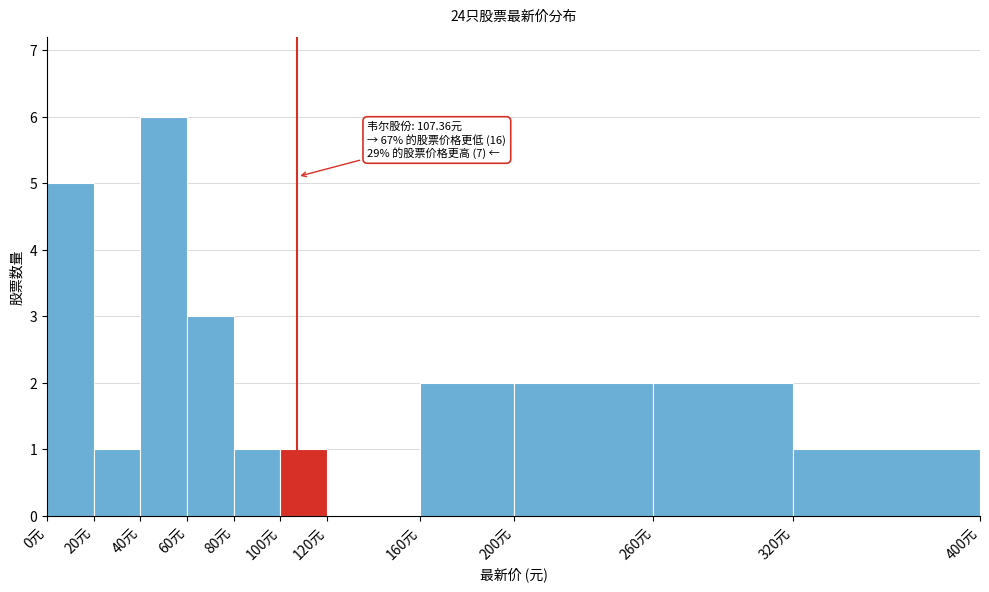

Over which range of the x-axis is the bar tallest?

40 to 60